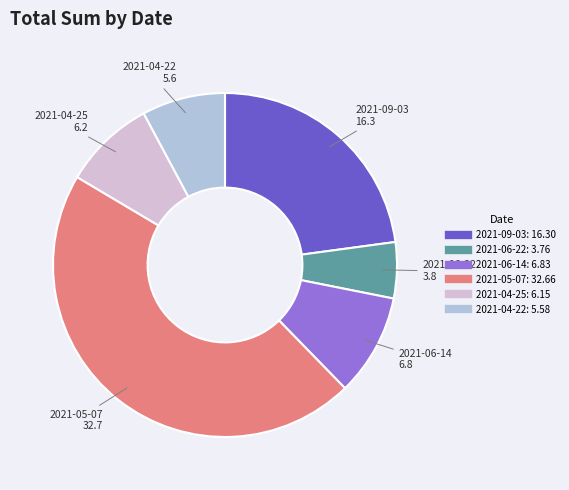

Which category has the smallest portion of the pie?

2021-06-22